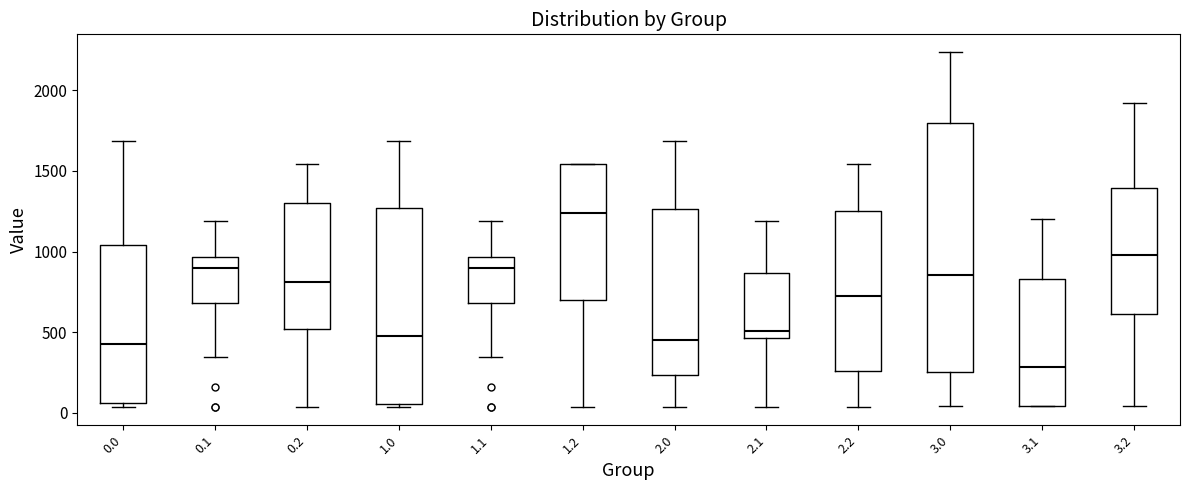

Which box's median line is the highest?

1.2